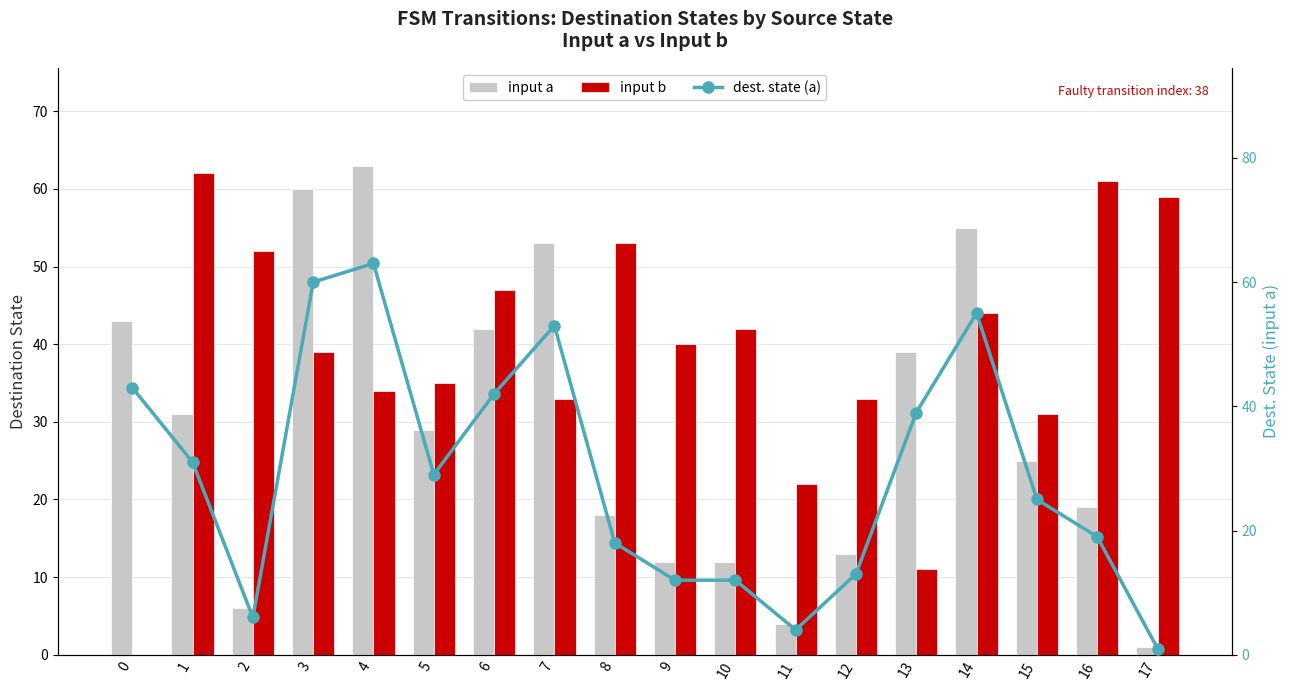

What are all the series names shown in the legend?

input a, input b, dest. state (a)